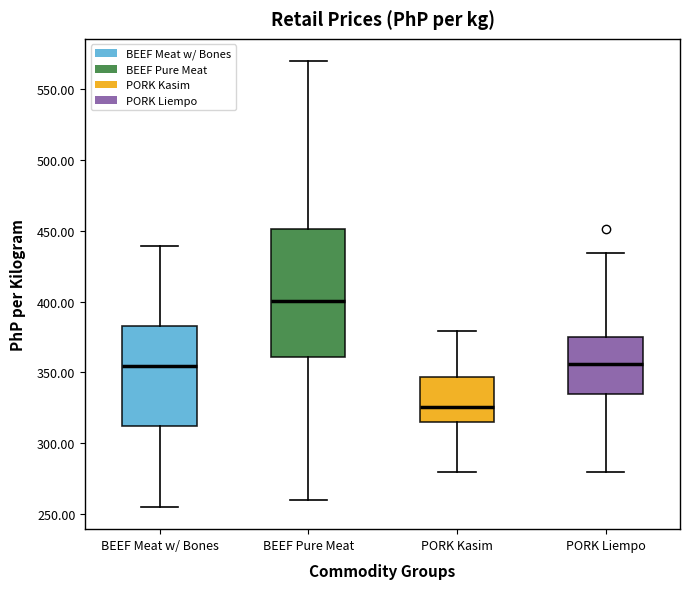

Reading left to right, read every box against the y-axis: the position of its median line, the range the box covers, and the ends of its whiskers. The values are not printed on the chart, so give them approximately, as read against the axis.

BEEF Meat w/ Bones: median 355, box 315 to 385, whiskers 255 to 440
BEEF Pure Meat: median 400, box 360 to 450, whiskers 260 to 570
PORK Kasim: median 325, box 315 to 345, whiskers 280 to 380
PORK Liempo: median 355, box 335 to 375, whiskers 280 to 435